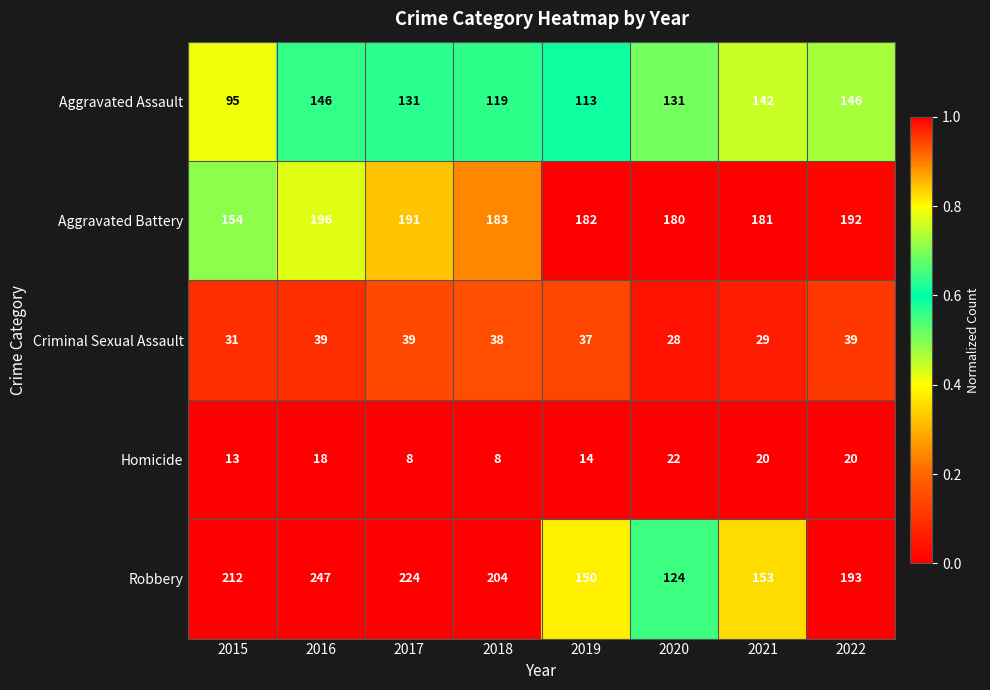

What is the difference between the Homicide values at 2016 and 2019?

4